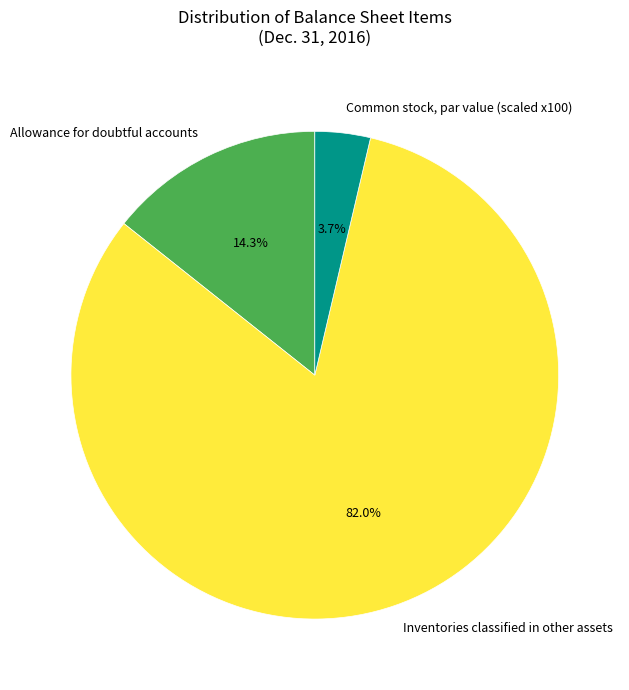

What is the majority slice?

Inventories classified in other assets